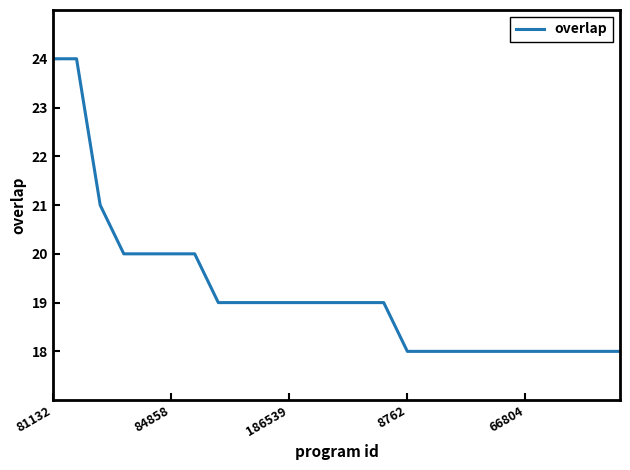

Does the chart display data point markers on the line(s)?

No